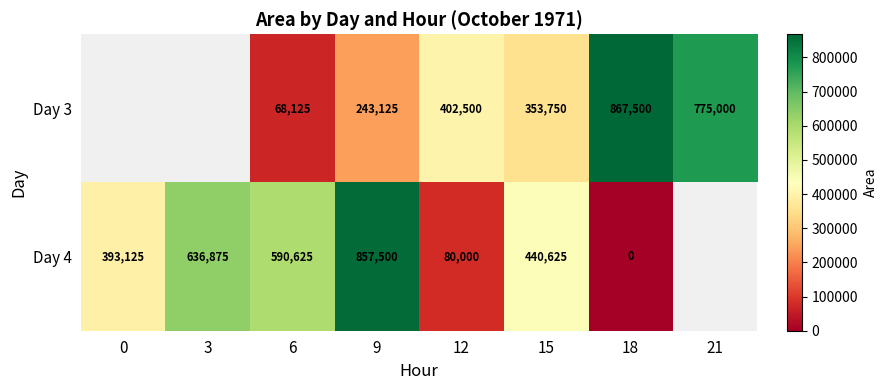

Between 9 and 12, which series saw the biggest shift?

Day 4